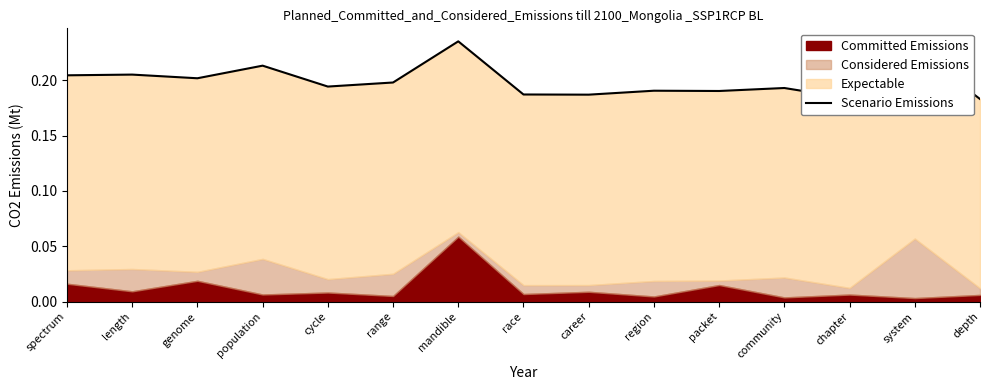

The chart shows a value of 0.1 at spectrum. True or false?

False